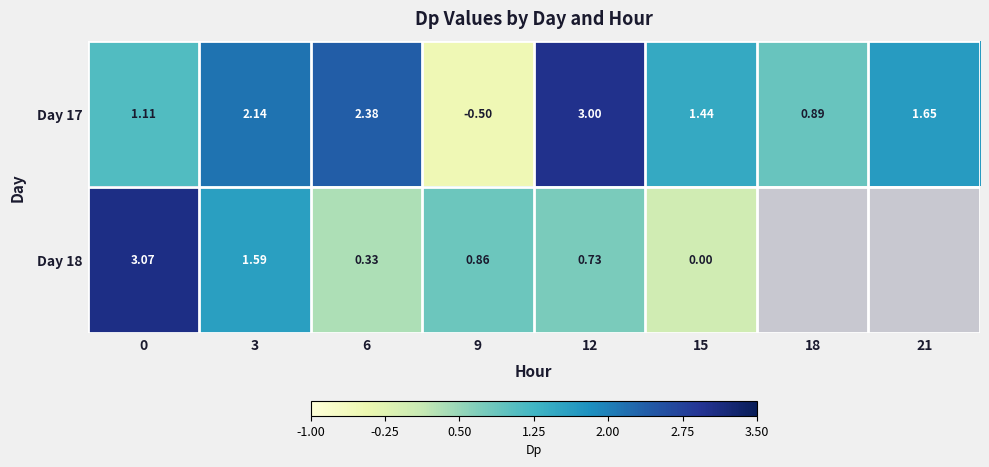

At how many categories does at least one series exceed 1?

6